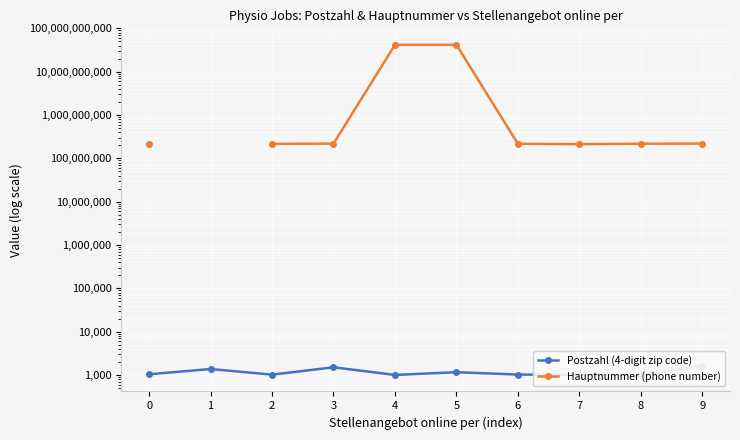

True or false: Hauptnummer (phone number) and Postzahl (4-digit zip code) cross at least once.

False